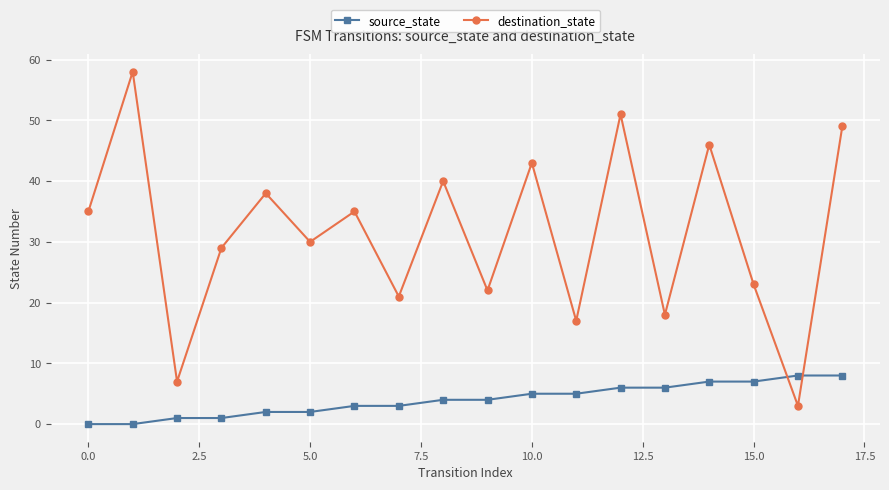

Does the chart have visible grid lines?

Yes